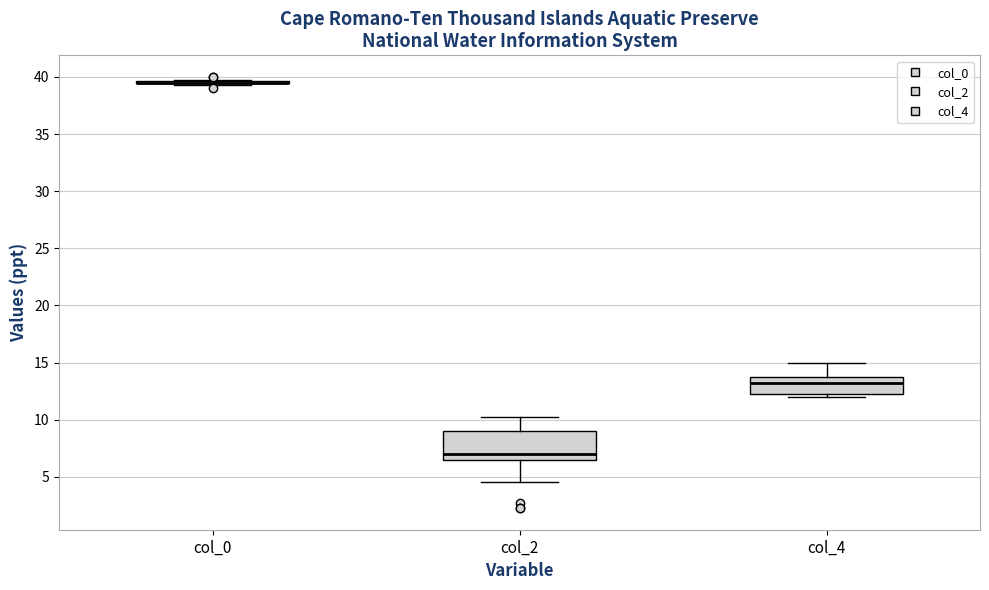

Which box is the tallest, from its lower edge to its upper edge?

col_2